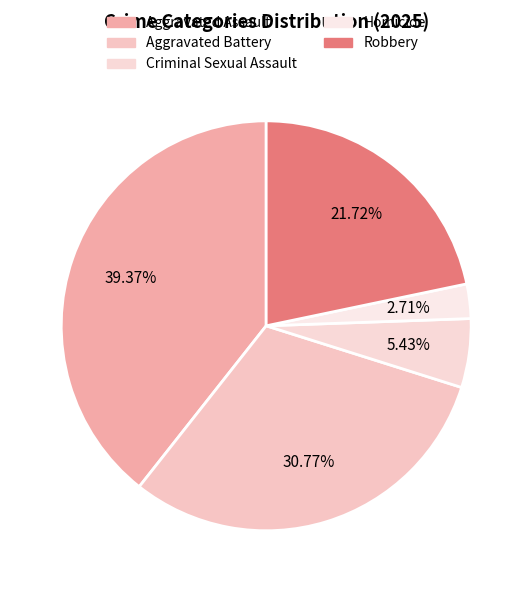

Rank the categories by value from highest to lowest.

Aggravated Assault, Aggravated Battery, Robbery, Criminal Sexual Assault, Homicide